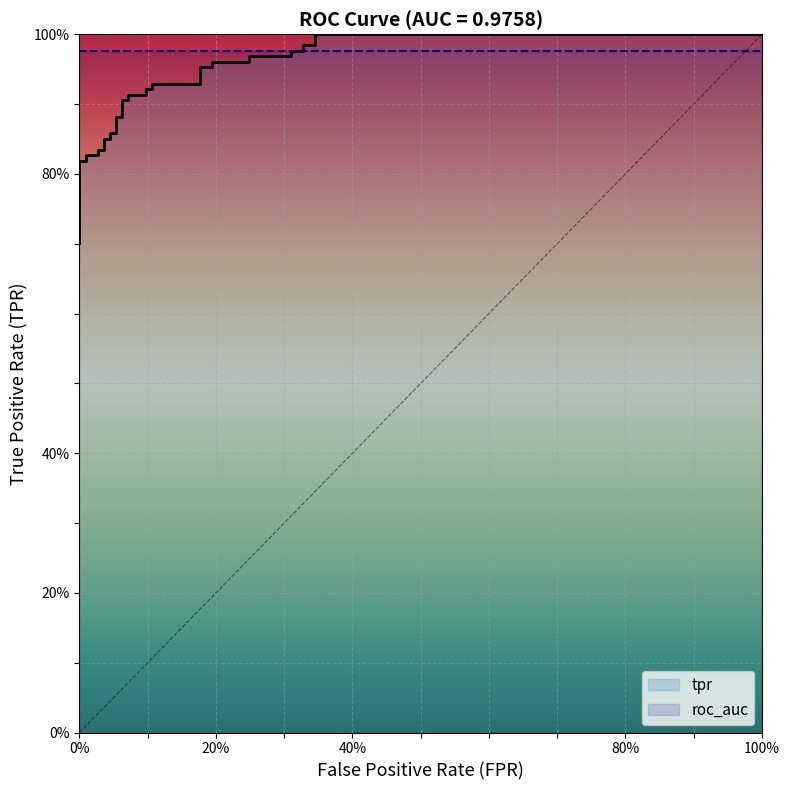

Rank the series by their maximum value, from highest to lowest.

tpr, roc_auc